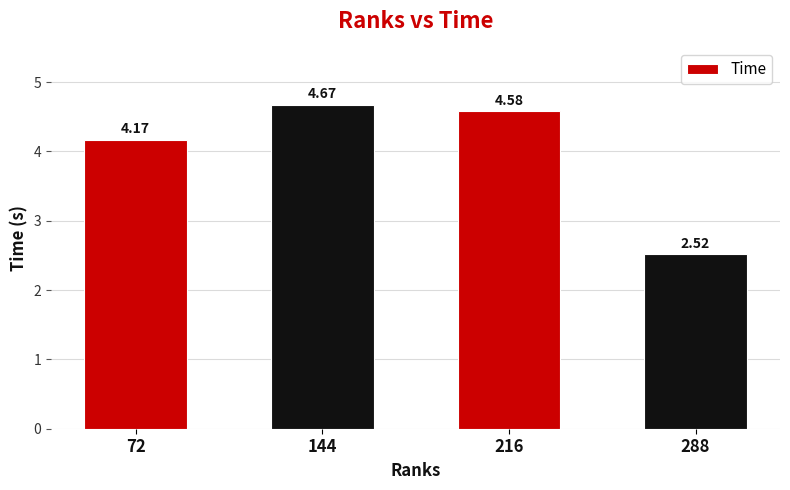

What is the difference between the second highest and second lowest values?

0.4